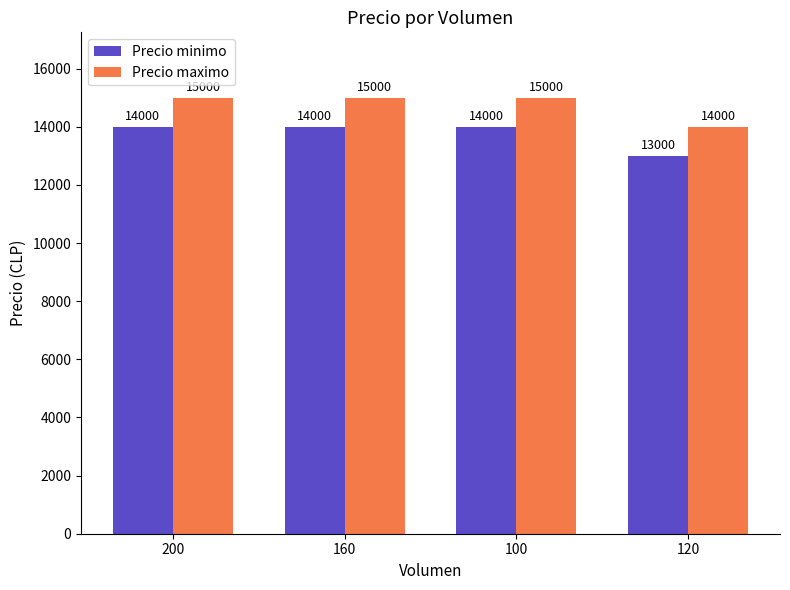

Reading left to right, what are all the values shown in this chart?

Precio minimo: 14000	14000	14000	13000
Precio maximo: 15000	15000	15000	14000